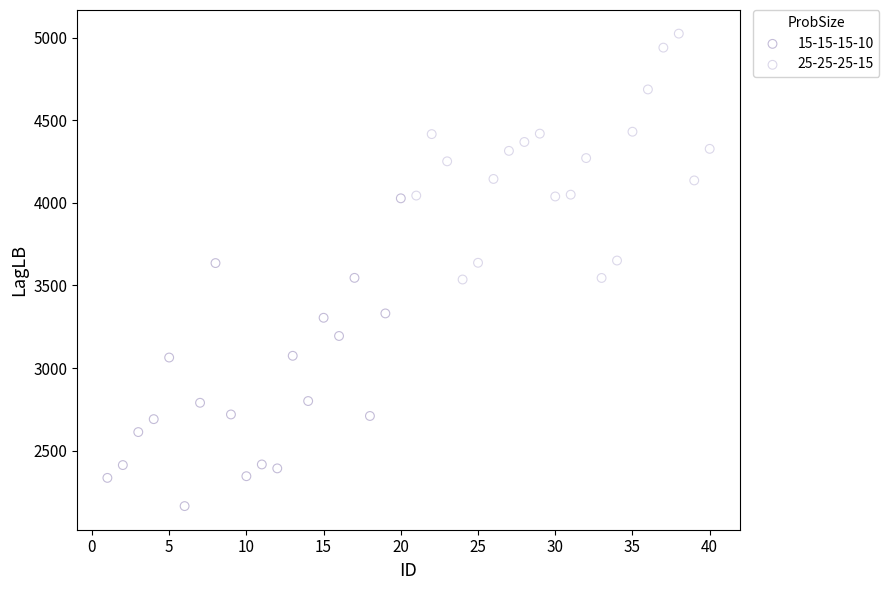

What are all the series names shown in the legend?

15-15-15-10, 25-25-25-15